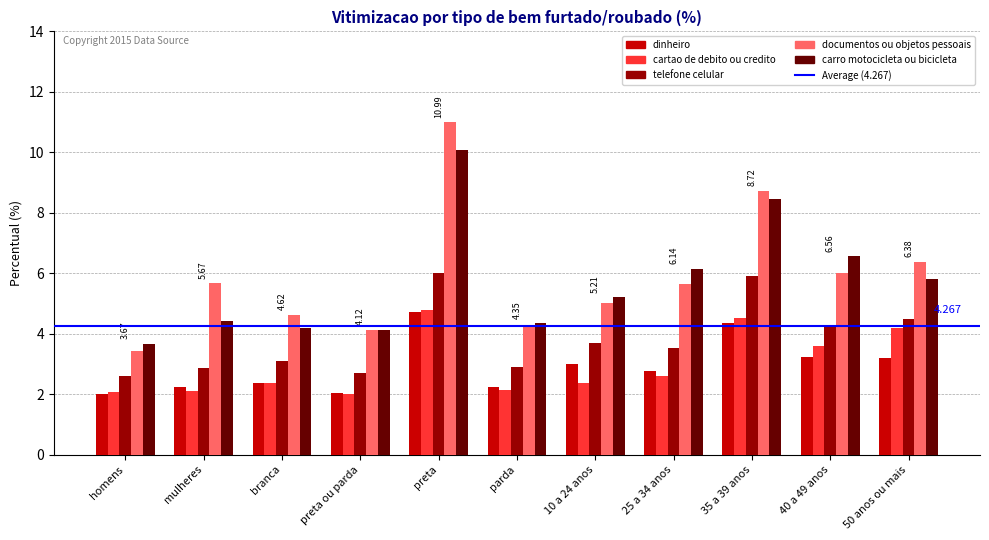

At which category is the sum across all series the highest?

preta